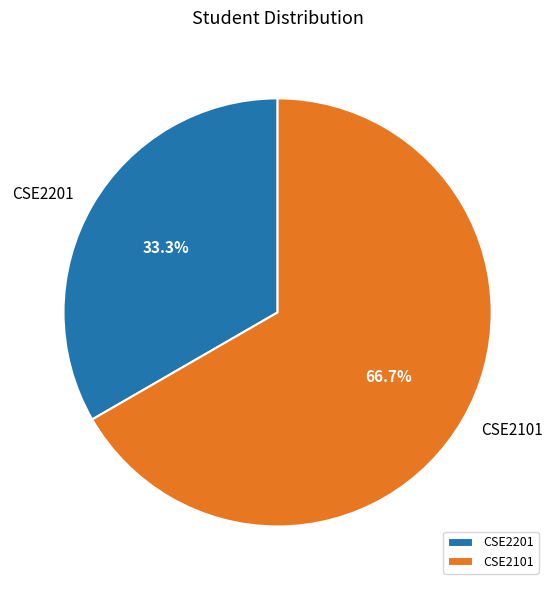

Is there a majority slice in this chart?

Yes